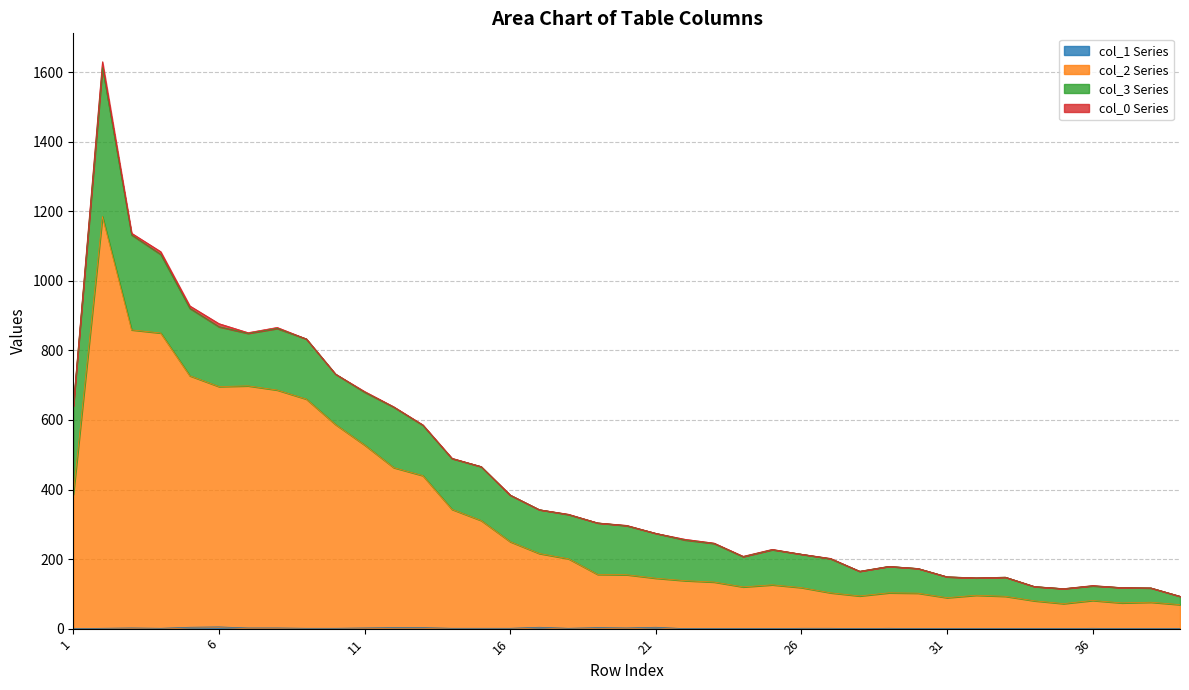

Does the chart display data point markers on the line(s)?

No